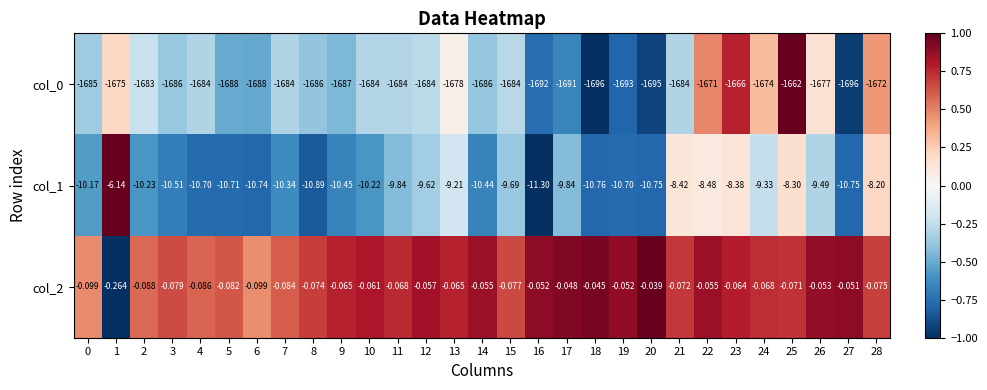

Which series has the widest spread of values?

col_0